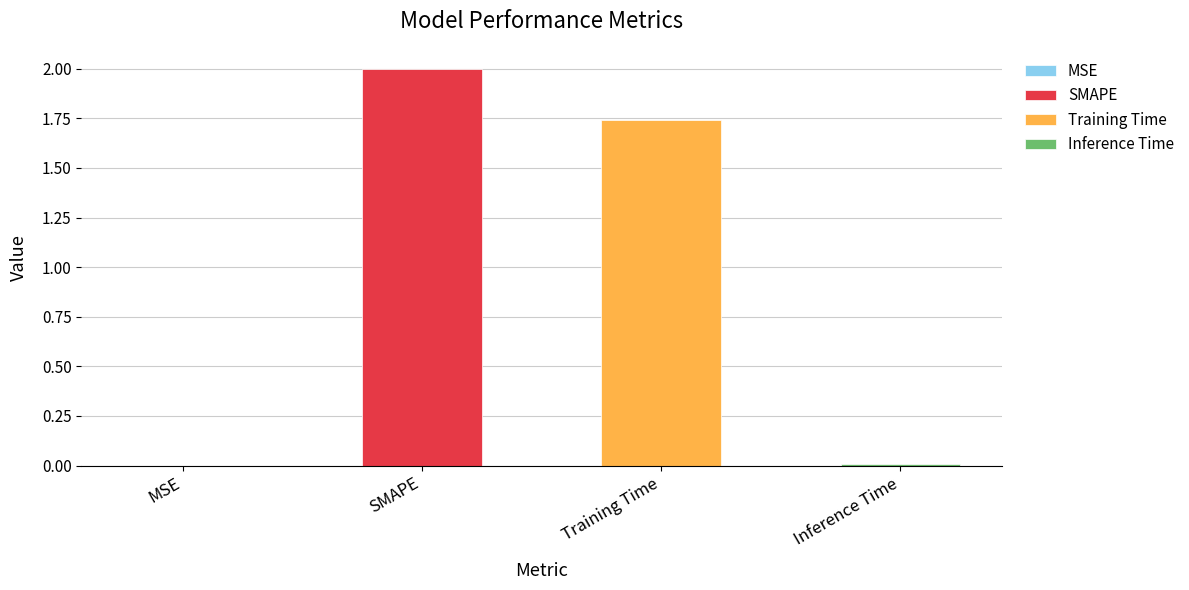

At which label does the data first exceed 1?

SMAPE